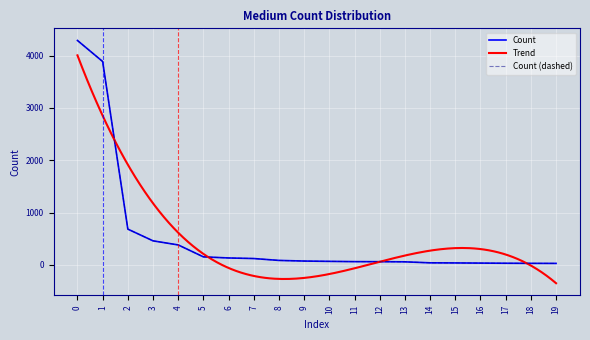

True or false: there are more than 0 points higher than both neighbors.

False